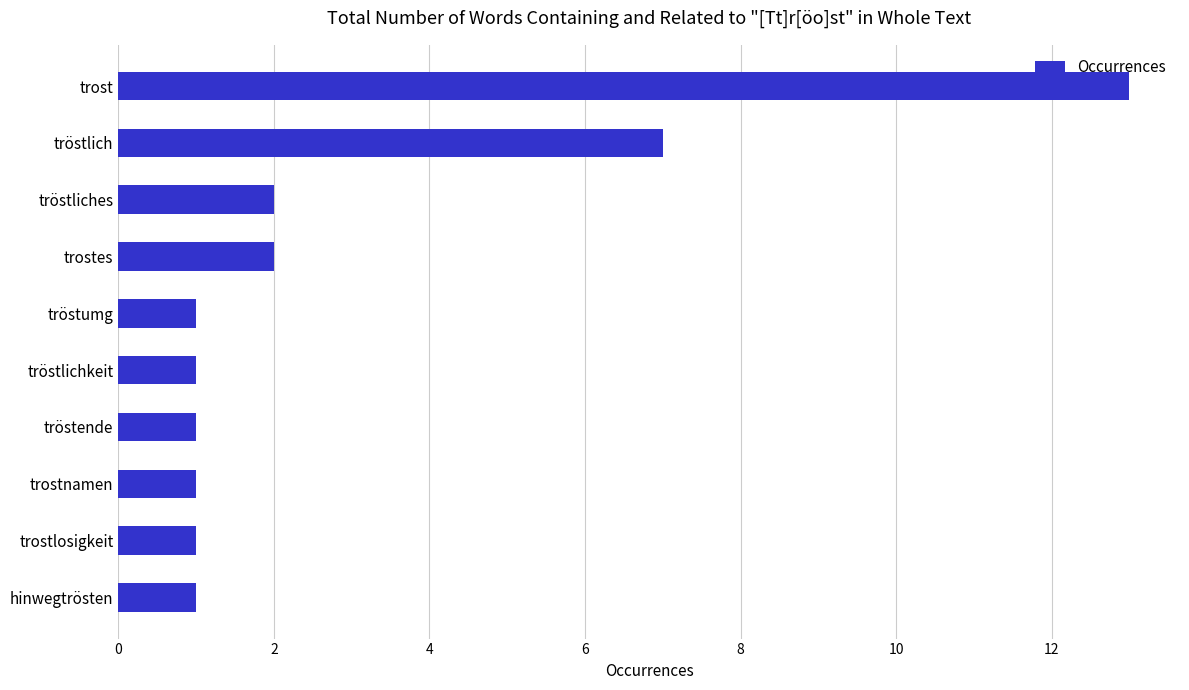

What is the sum of the values at trostnamen and tröstlich?

8